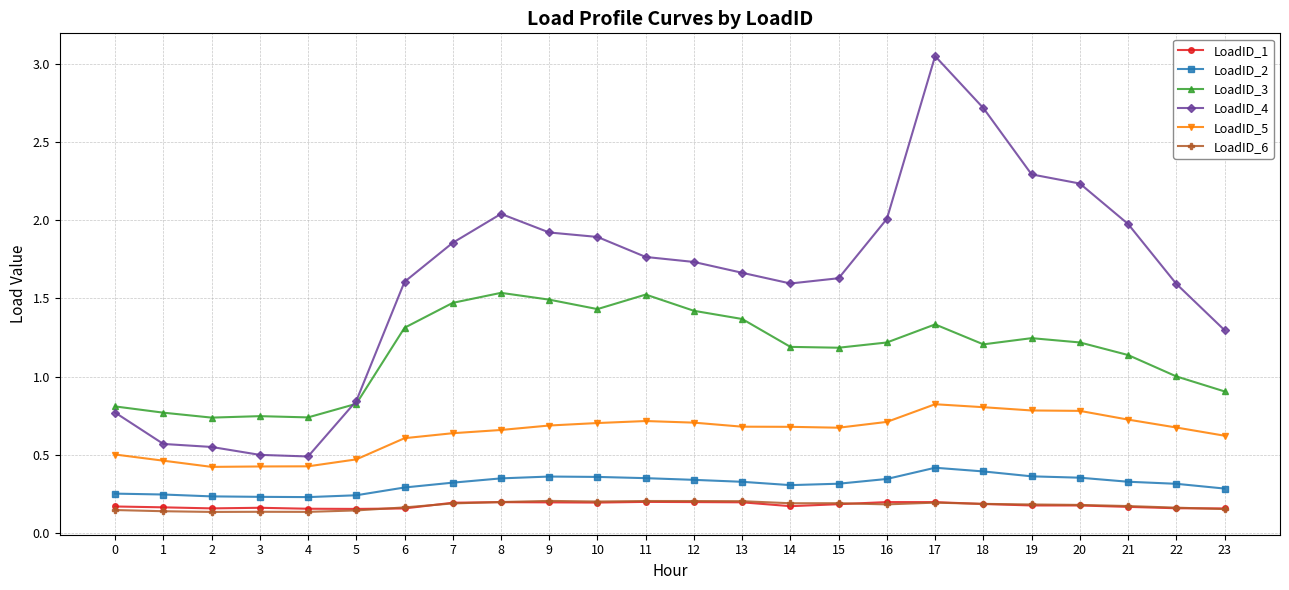

How many lines are shown in the chart?

6